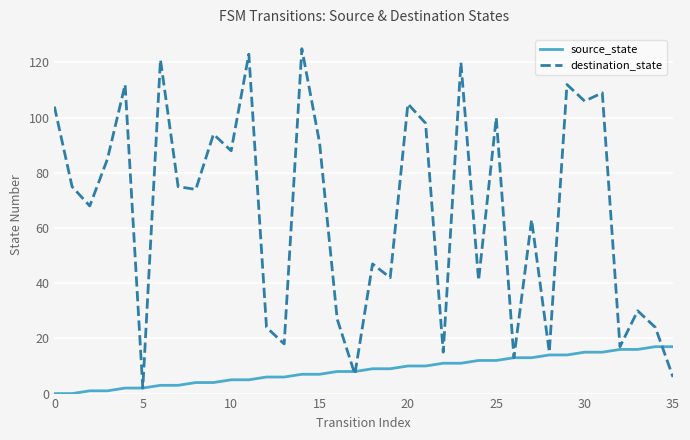

List the series in order of their peak value, highest first.

destination_state, source_state